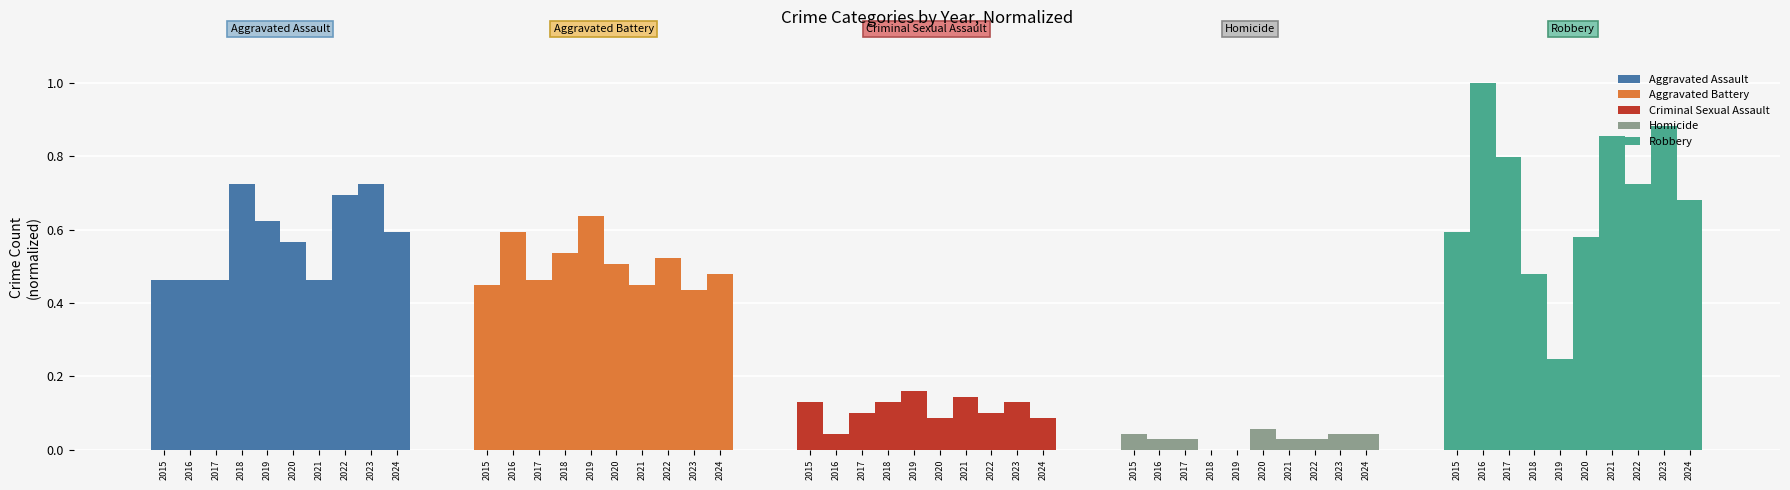

What is the difference between the second highest and second lowest values in the Aggravated Assault series?

0.3